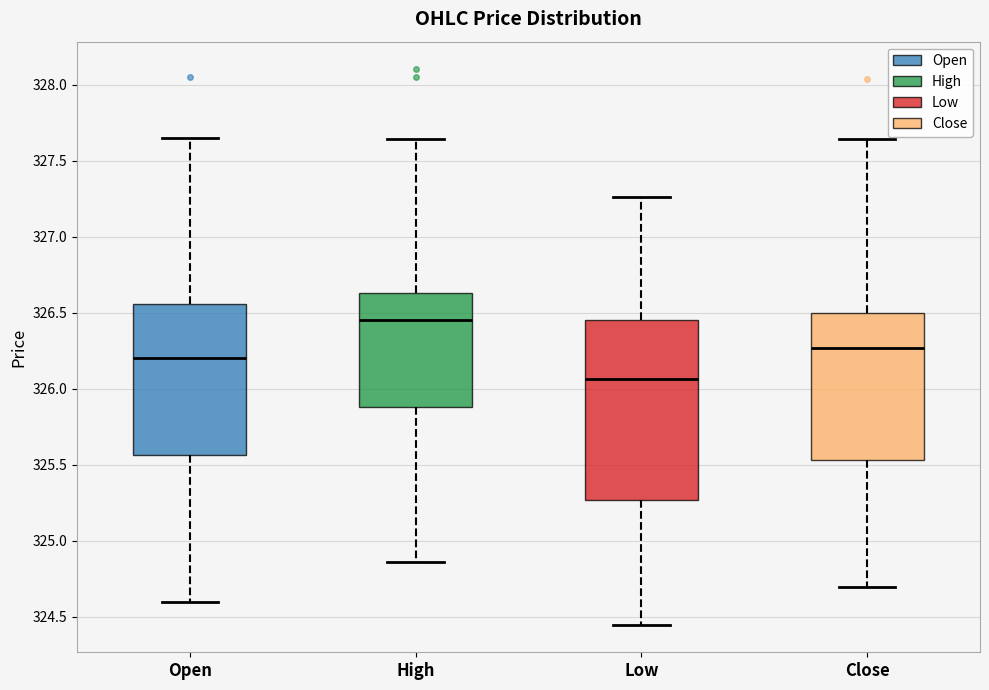

Reading left to right, transcribe this box plot: for each box, give where its median line is, the range the box spans, and where its two whiskers end, as read against the y-axis. The values are not printed on the chart, so give them approximately, as read against the axis.

Open: median 326.20, box 325.55 to 326.55, whiskers 324.60 to 327.65
High: median 326.45, box 325.90 to 326.65, whiskers 324.85 to 327.65
Low: median 326.05, box 325.25 to 326.45, whiskers 324.45 to 327.25
Close: median 326.25, box 325.55 to 326.50, whiskers 324.70 to 327.65